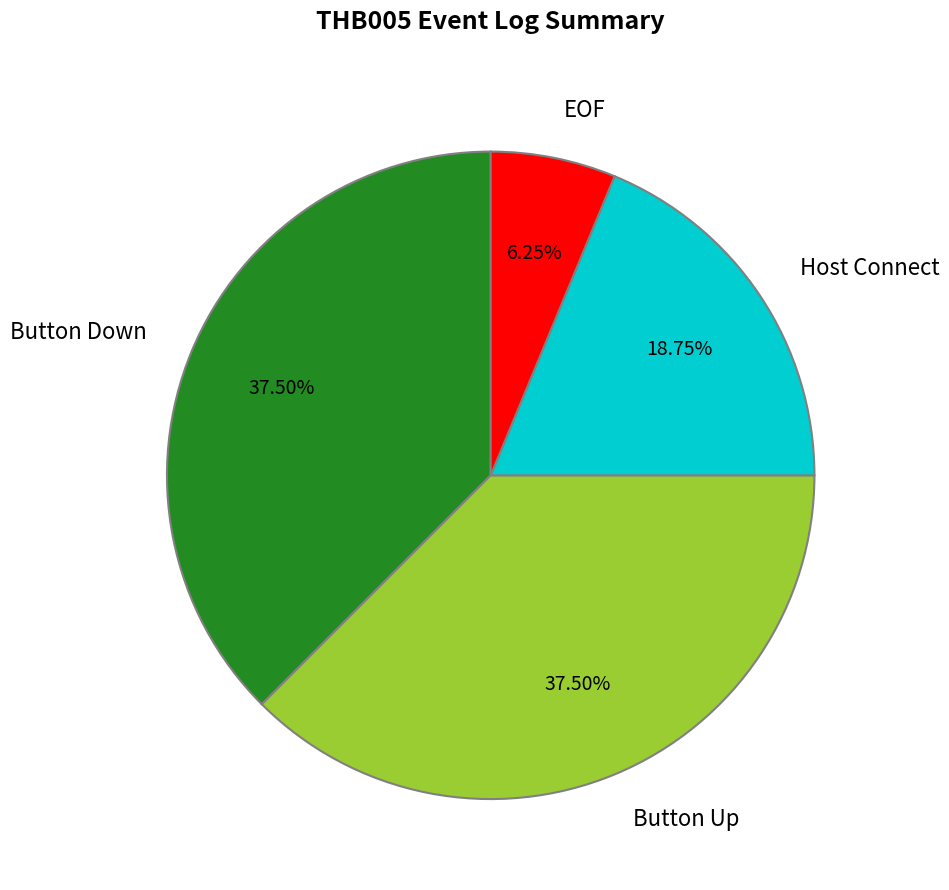

Count the number of slices in the pie.

4